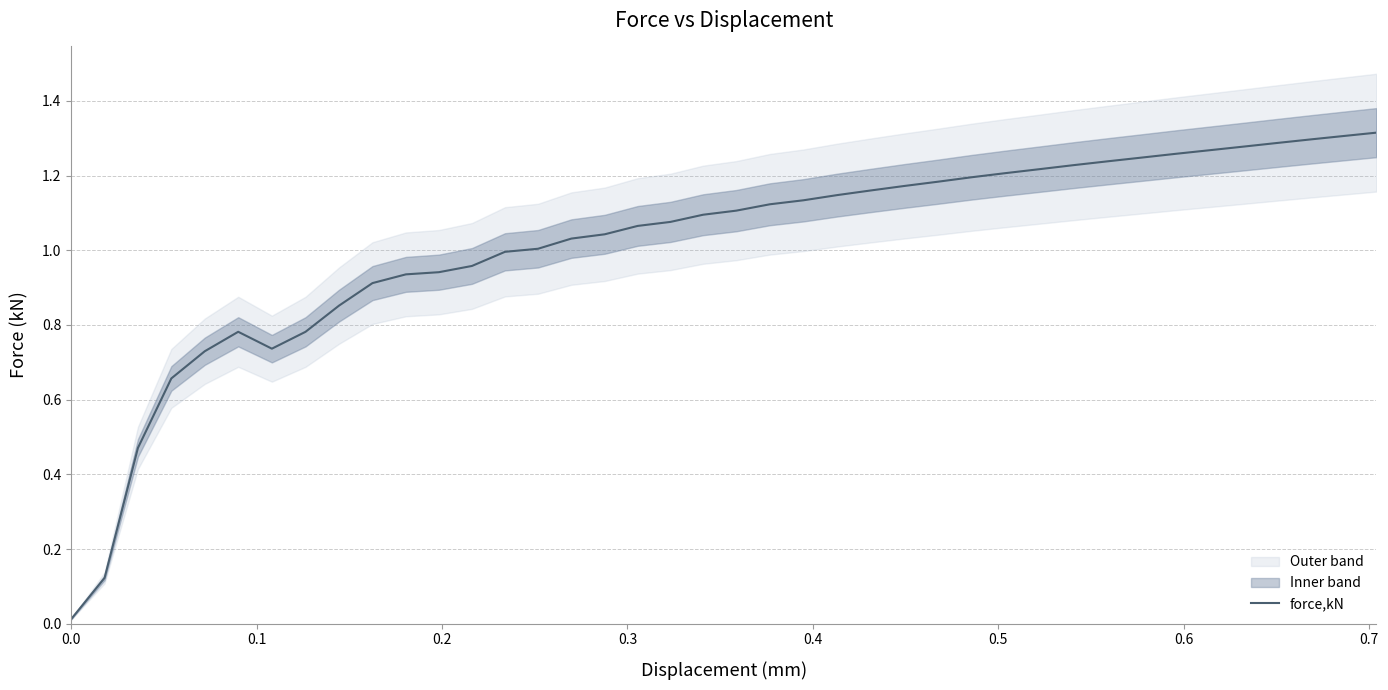

Reading right to left, what are all the values shown in this chart?

1.3	1.3	1.3	1.3	1.3	1.3	1.3	1.2	1.2	1.2	1.2	1.2	1.2	1.2	1.2	1.2	1.1	1.1	1.1	1.1	1.1	1.1	1.1	1.0	1.0	1.0	1.0	1.0	0.9	0.9	0.9	0.9	0.8	0.7	0.8	0.7	0.7	0.5	0.1	0.0